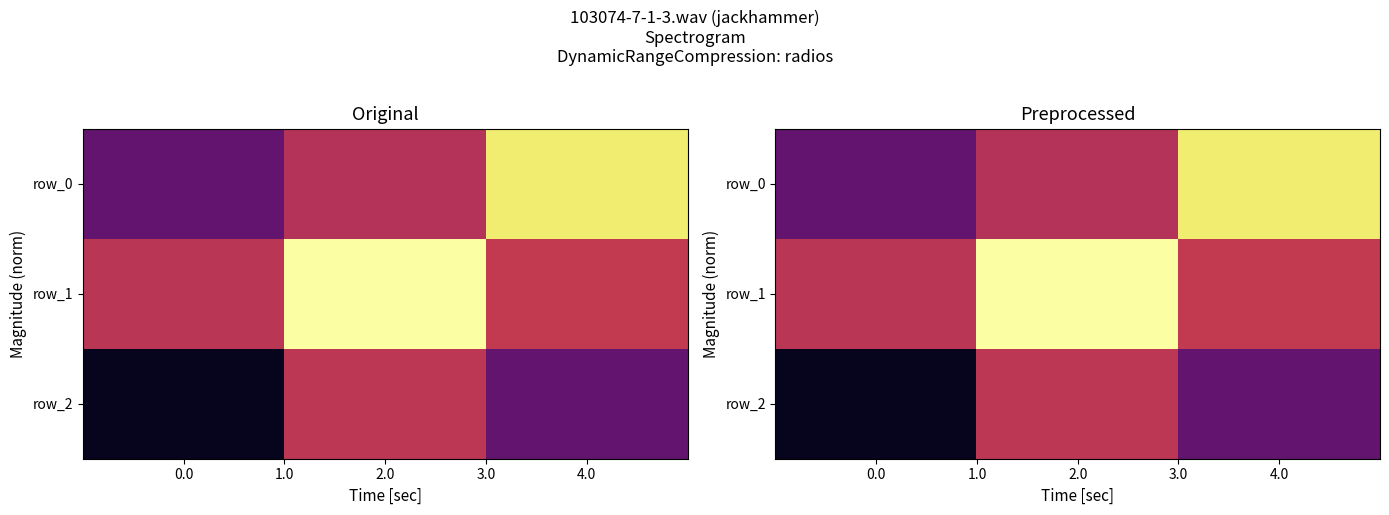

Rank the series by their average value, from highest to lowest.

row_1, row_0, row_2